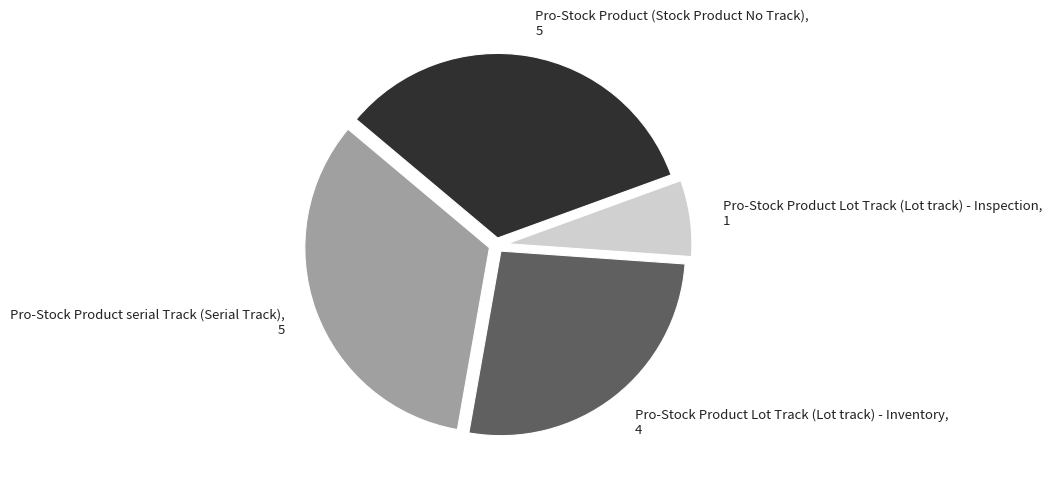

Is it true that Pro-Stock Product (Stock Product No Track) is 47% of the pie?

False